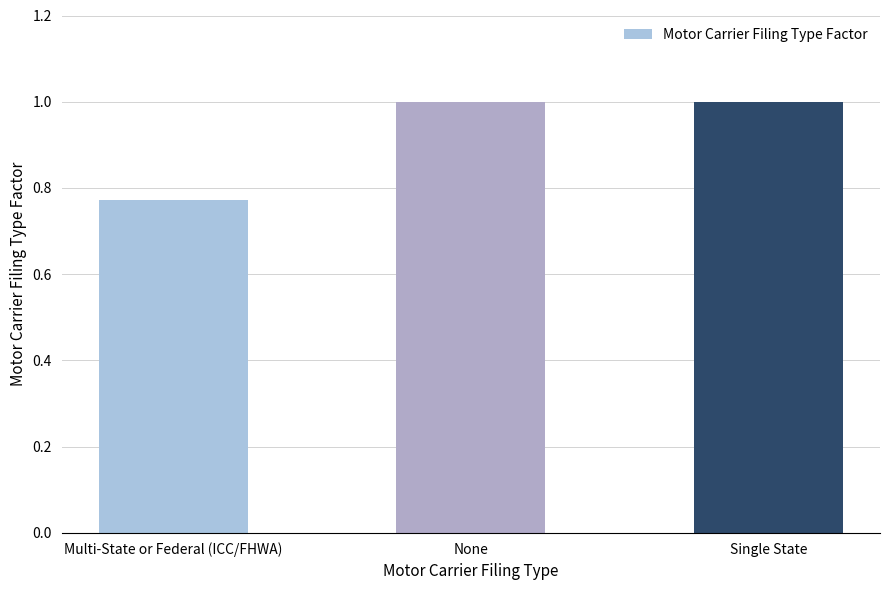

How many data points does each series have?

3